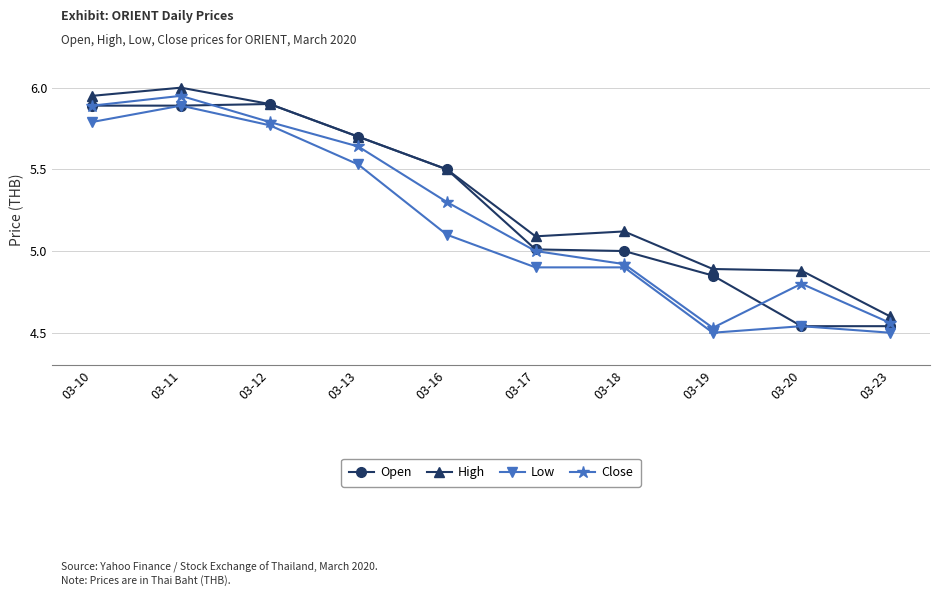

What is the highest value of the Open series?

5.9